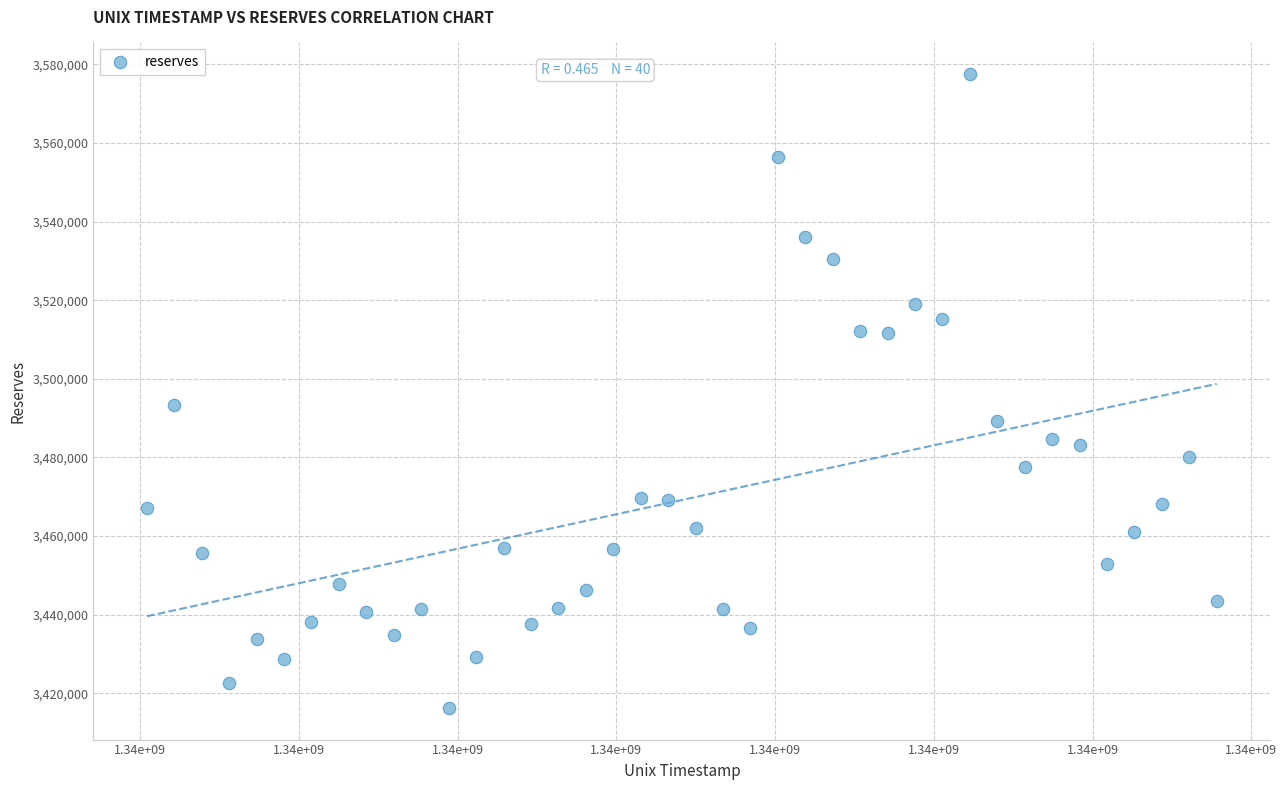

What Y value in the scatter plot is closest to 3496893?

3493373.7